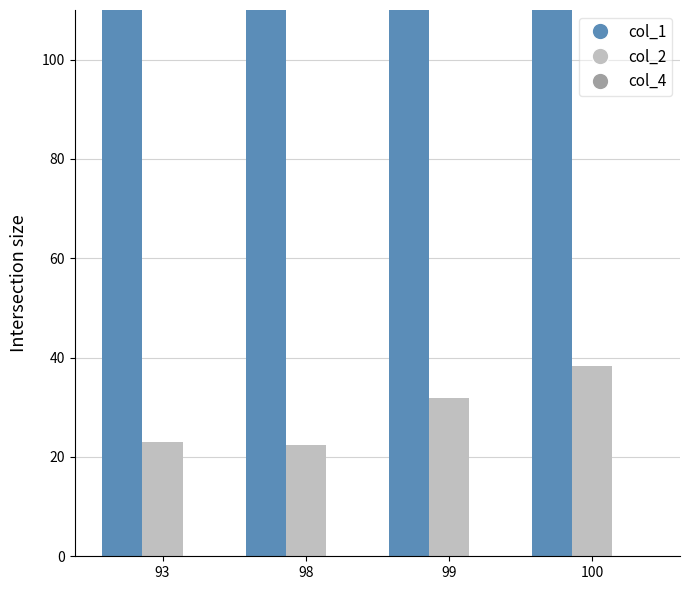

List the series in order of their peak value, lowest first.

col_4, col_2, col_1